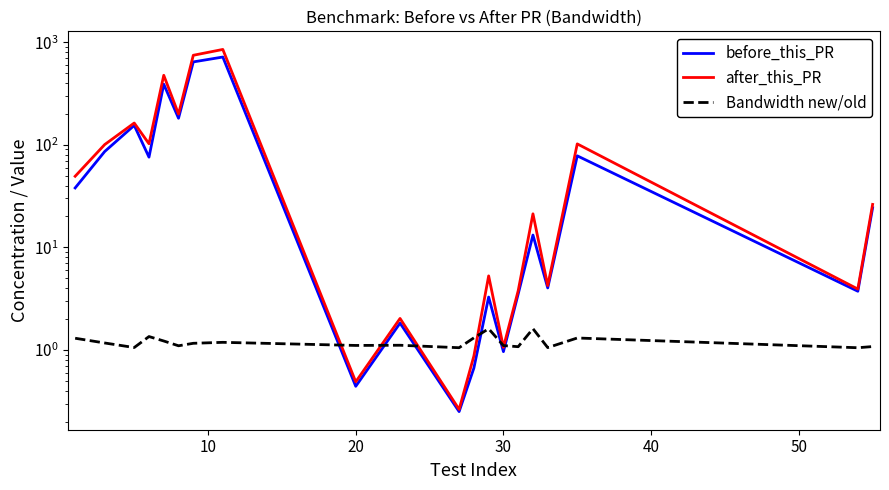

The Bandwidth new/old series shows 2.3 at 11. True or false?

False